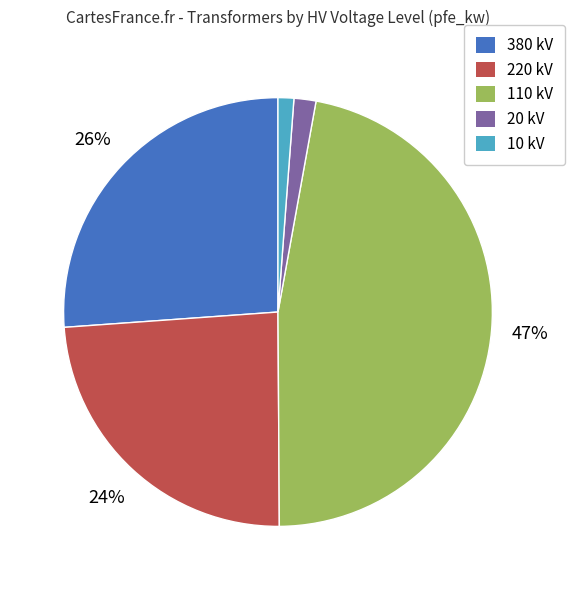

How many slices are in this pie chart?

5